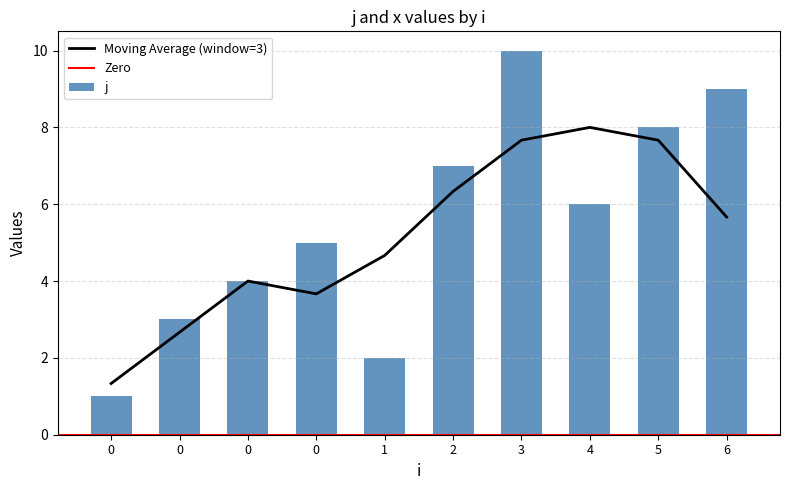

What is the difference between the second highest and second lowest values?

7